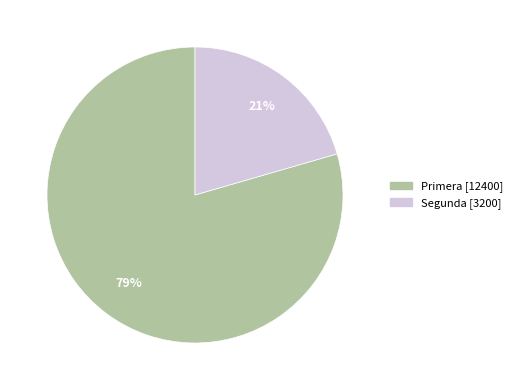

What percentage is the Segunda slice, to the nearest percent?

21%